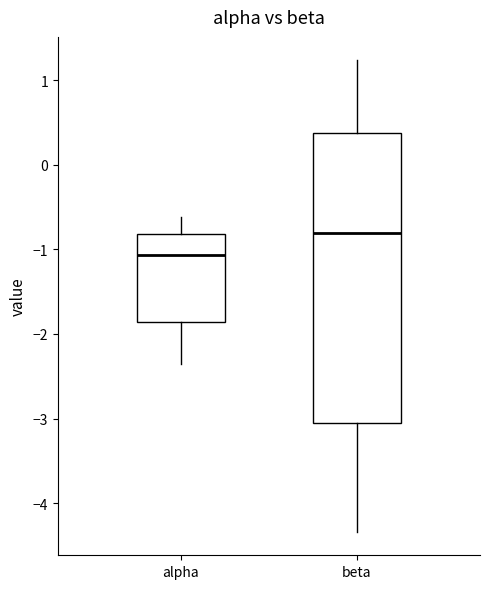

Reading left to right, read every box against the y-axis: the position of its median line, the range the box covers, and the ends of its whiskers. The values are not printed on the chart, so give them approximately, as read against the axis.

alpha: median -1.1, box -1.9 to -0.8, whiskers -2.4 to -0.6
beta: median -0.8, box -3.1 to 0.4, whiskers -4.3 to 1.2